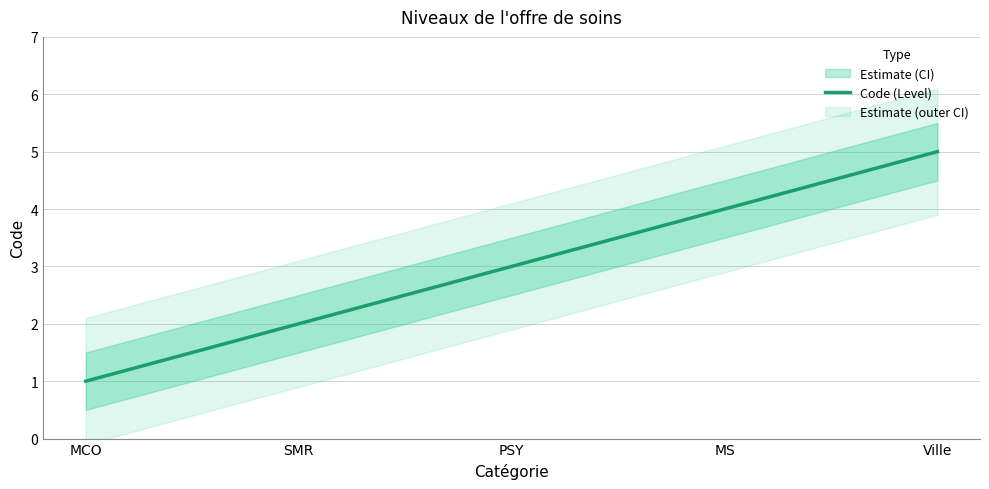

Count the number of values greater than 3.

2